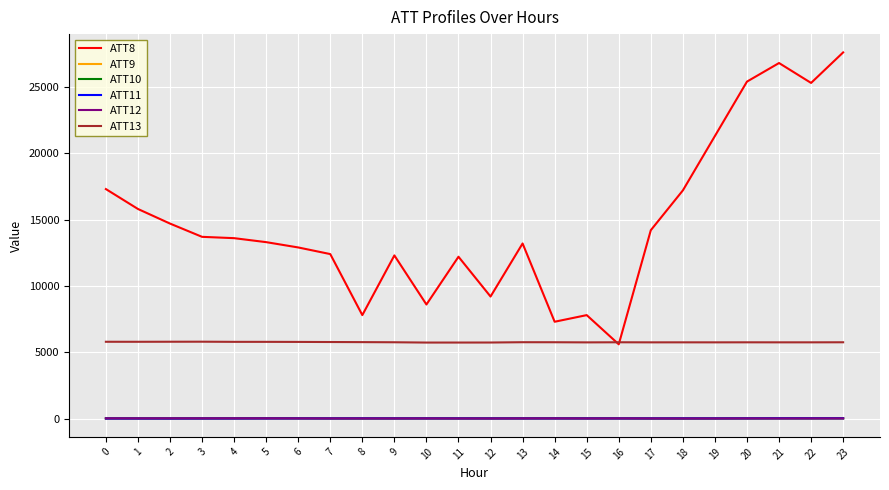

What is the maximum value shown in the chart?

27600.0